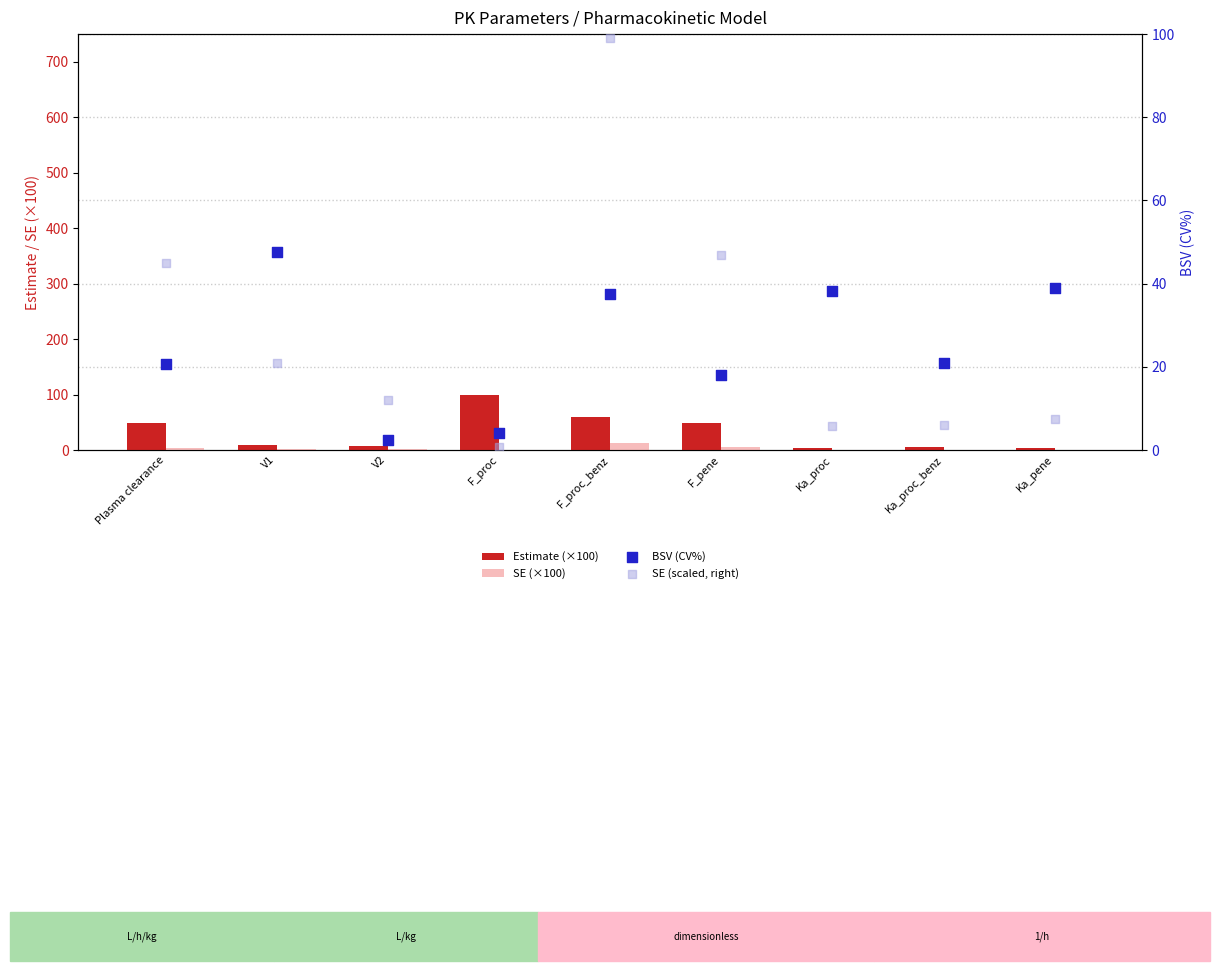

Is the value of Estimate (×100) at Ka_proc greater than the value of SE (×100) at V2?

Yes